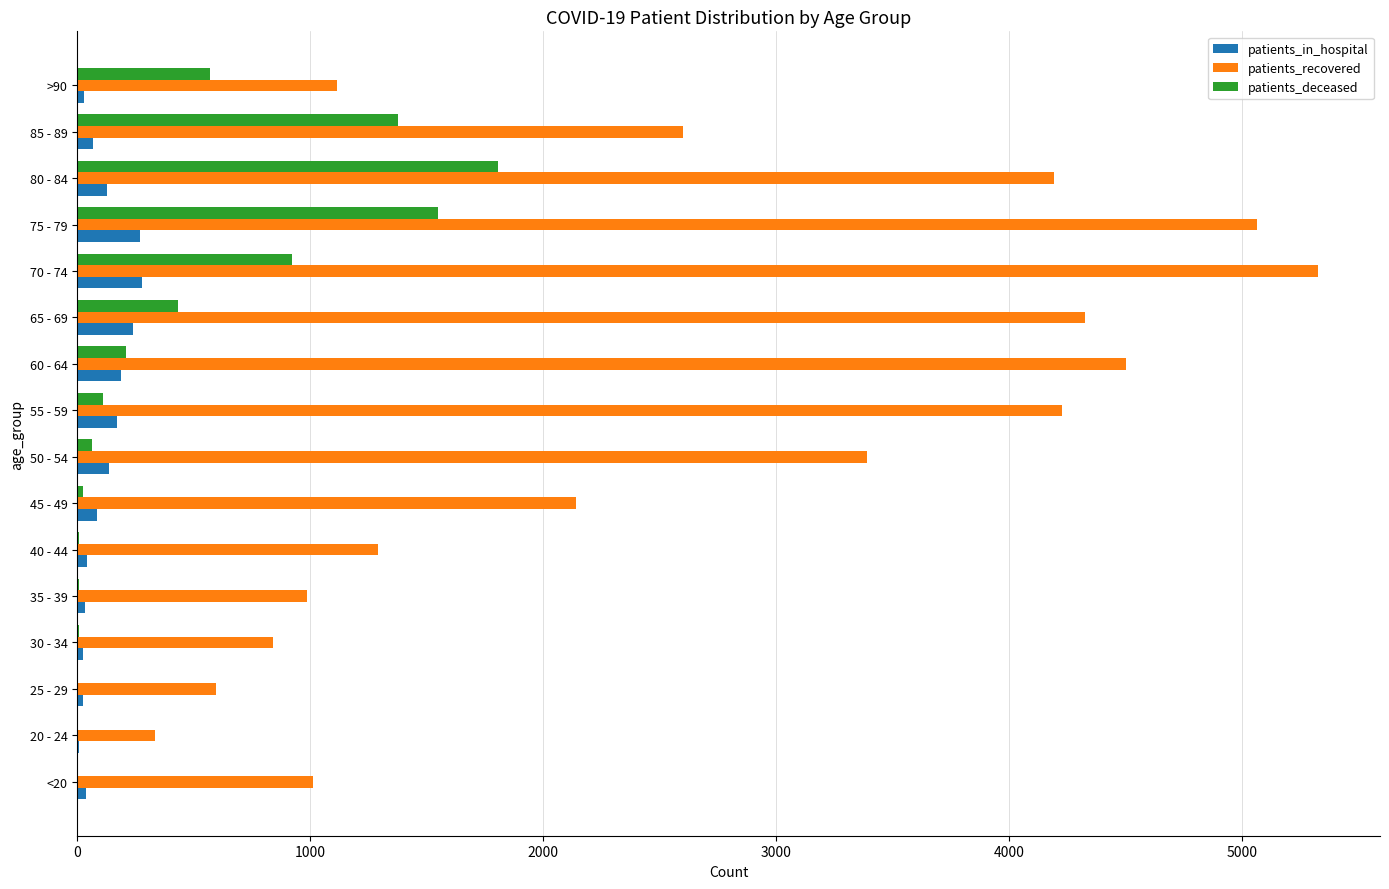

The value of patients_deceased at >90 is 570. True or false?

True